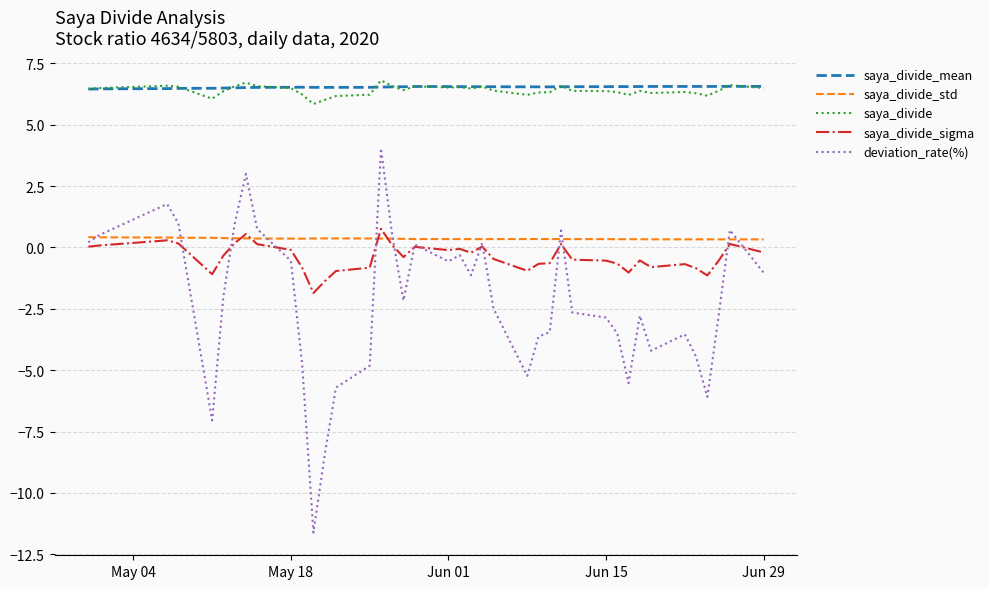

What is the lowest value of the saya_divide_mean series?

6.5